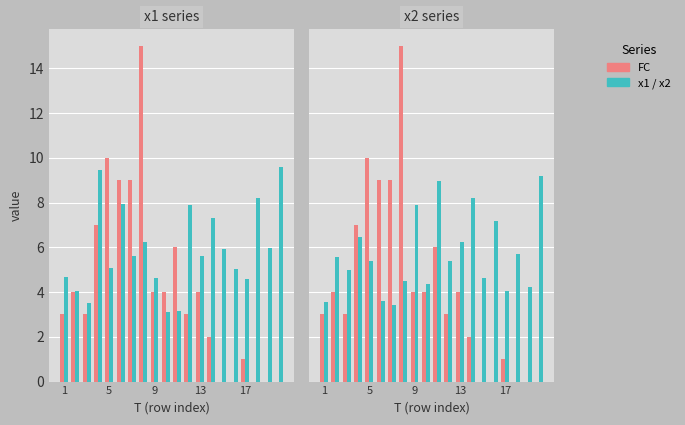

How many data points in FC are above 4?

6